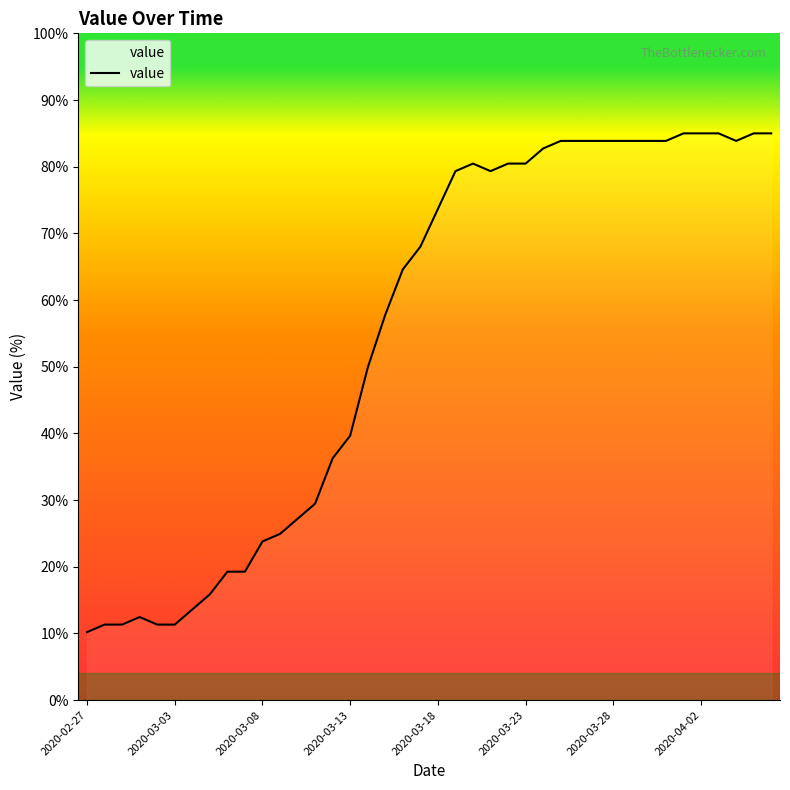

What is the maximum value shown in the chart?

85.0